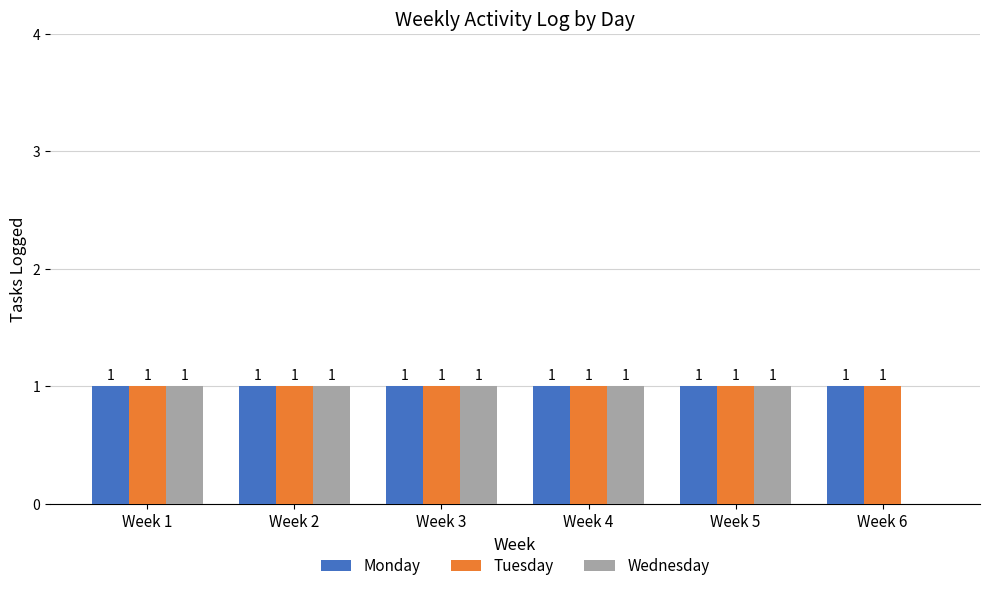

What is the average value of the Tuesday series?

1